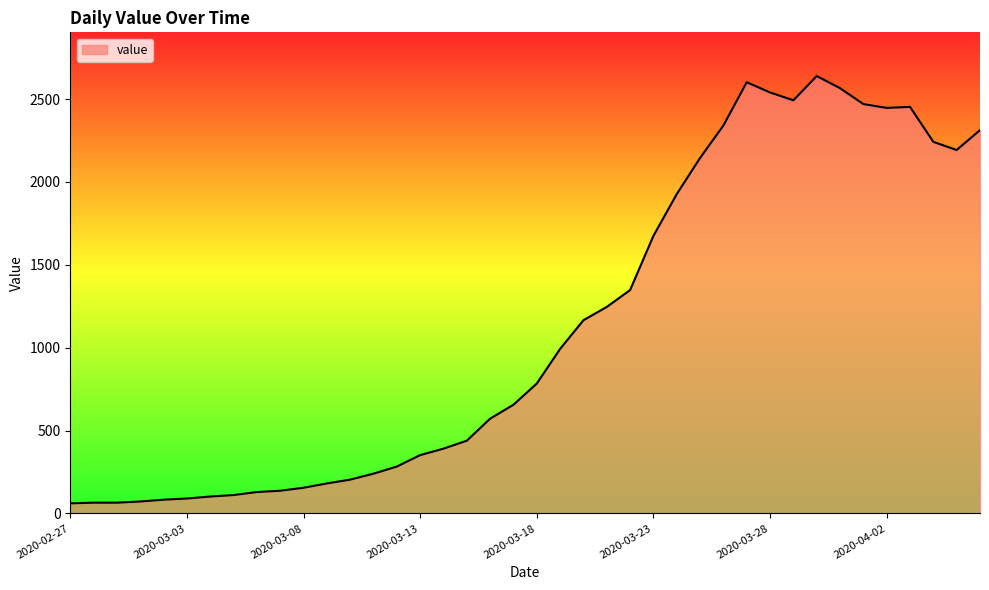

True or false: there are more than 1 points higher than both neighbors.

True